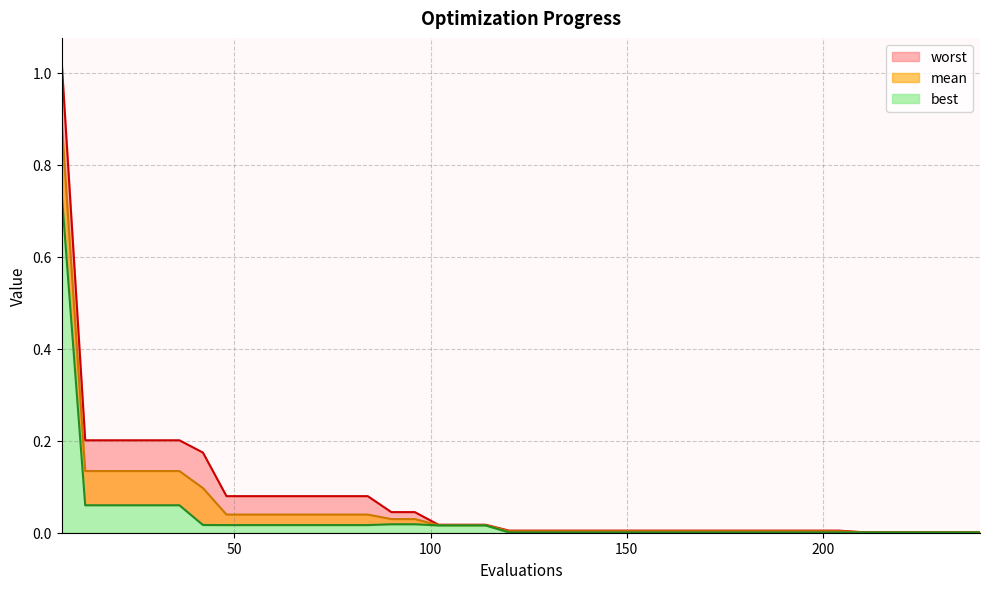

Which series has the largest range (max minus min)?

worst